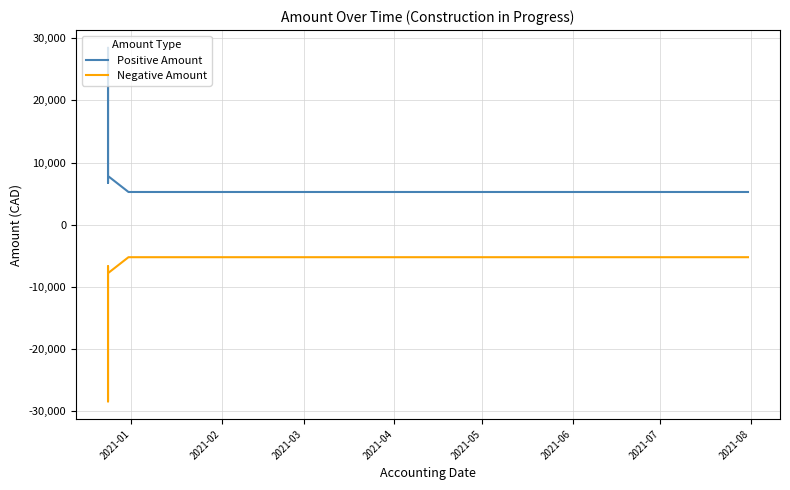

True or false: Positive Amount and Negative Amount intersect in this chart.

False